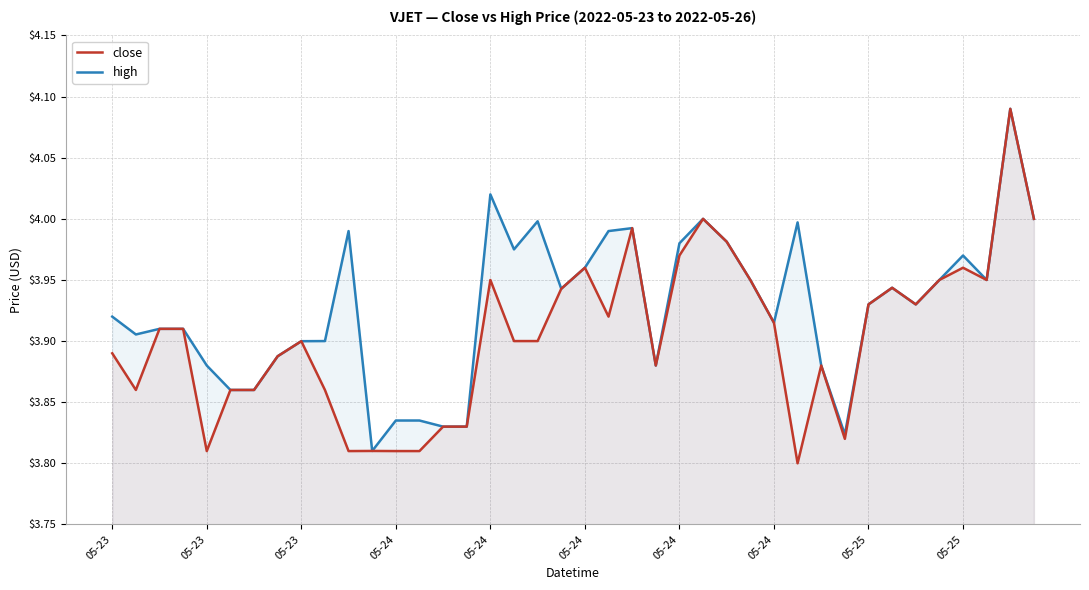

Rank the series by their average value, from highest to lowest.

high, close